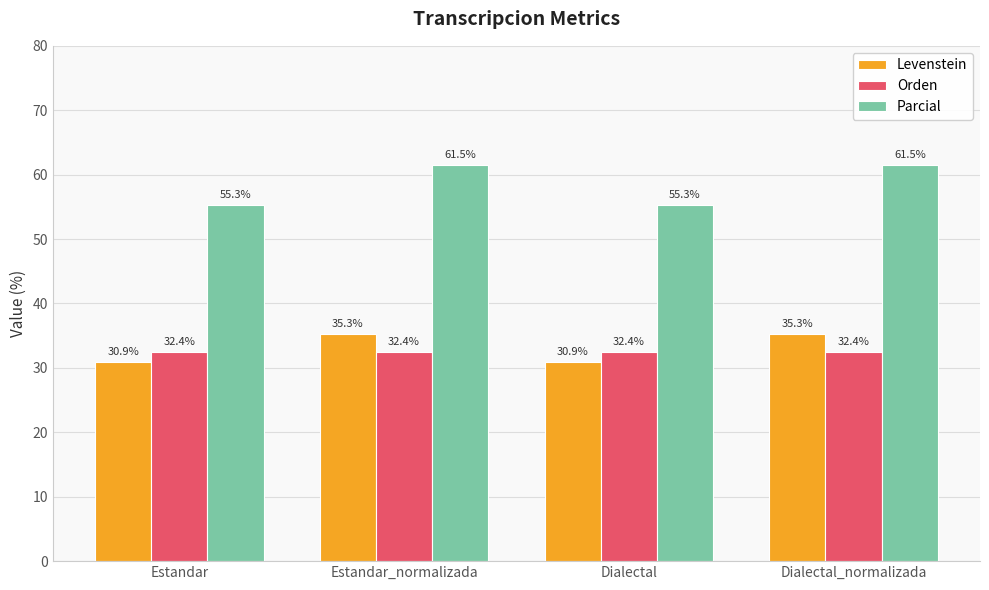

Is it true that Levenstein equals 10.1 at Estandar_normalizada?

False